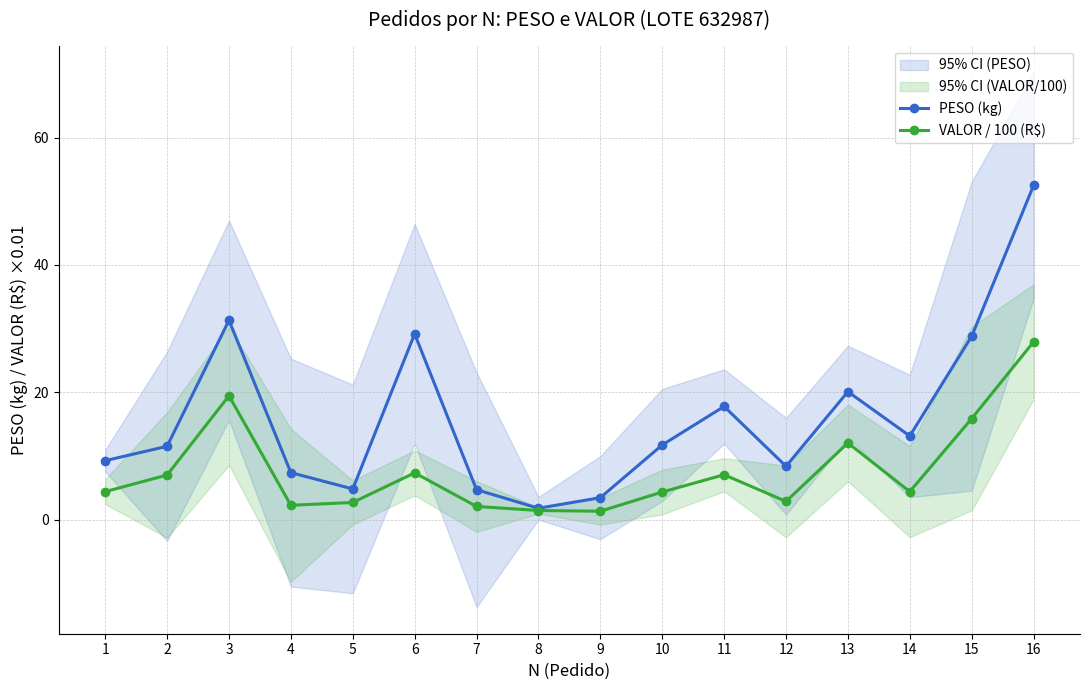

How many series are shown in this chart?

2